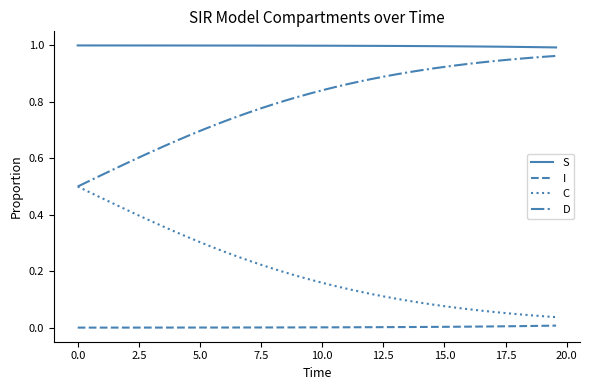

Which series has the largest total across all categories?

S